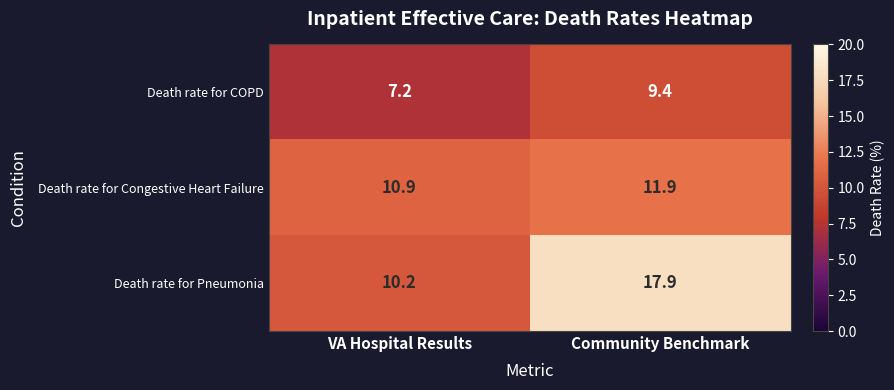

What is the spread (max minus min) of values at Community Benchmark?

8.5